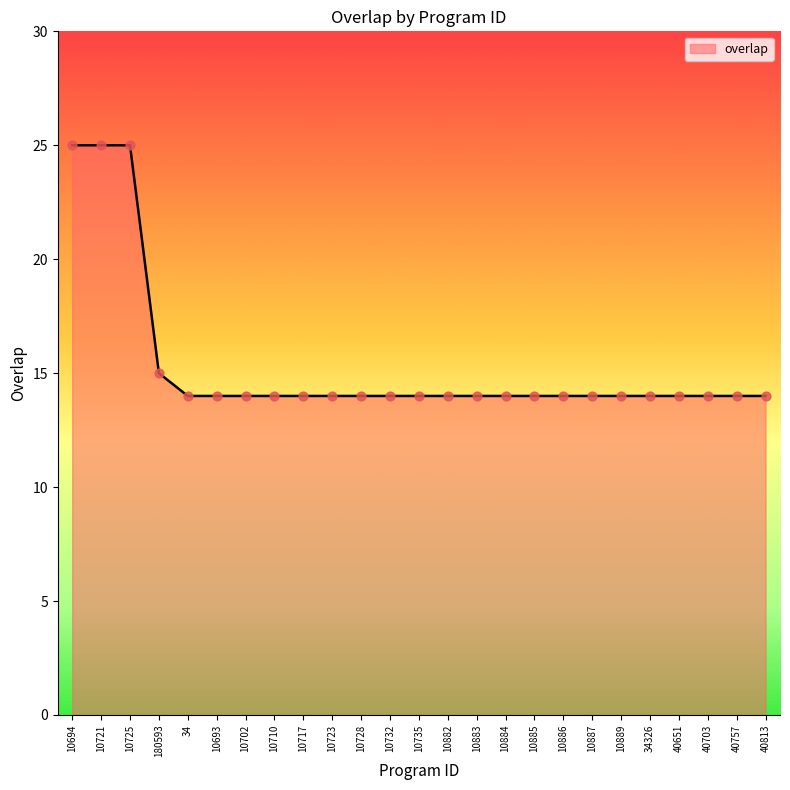

Between 40703 and 10694, which is larger?

10694